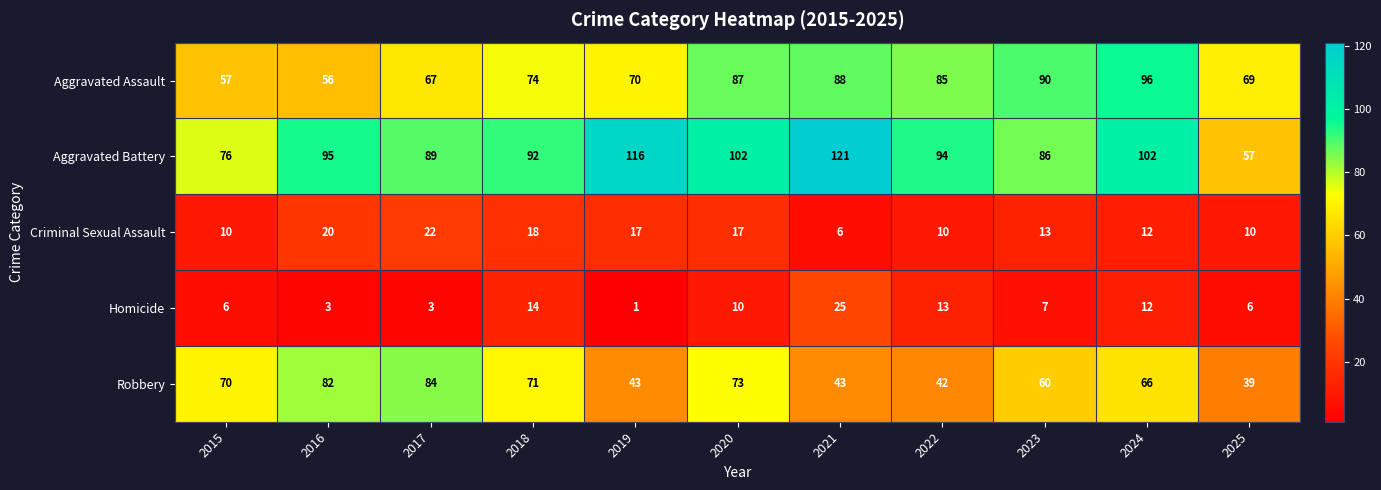

Which category has the highest value across all series?

2021